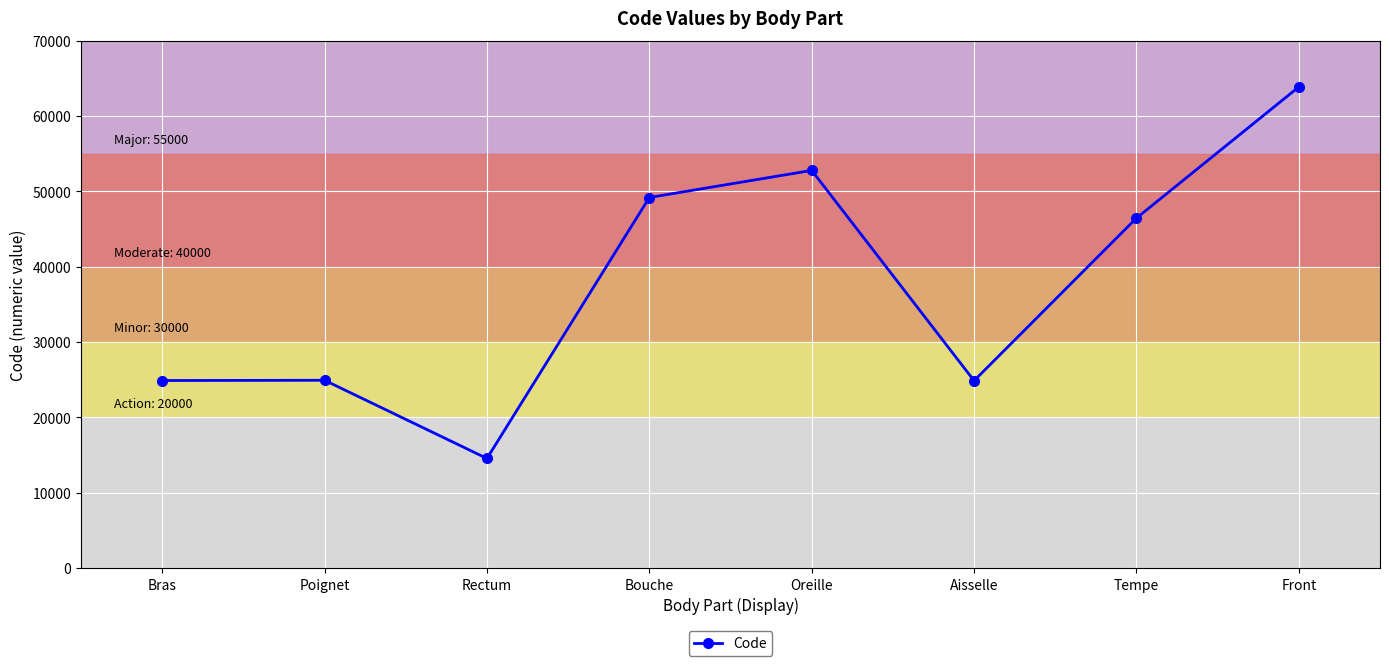

How many data points are less than 46450?

4